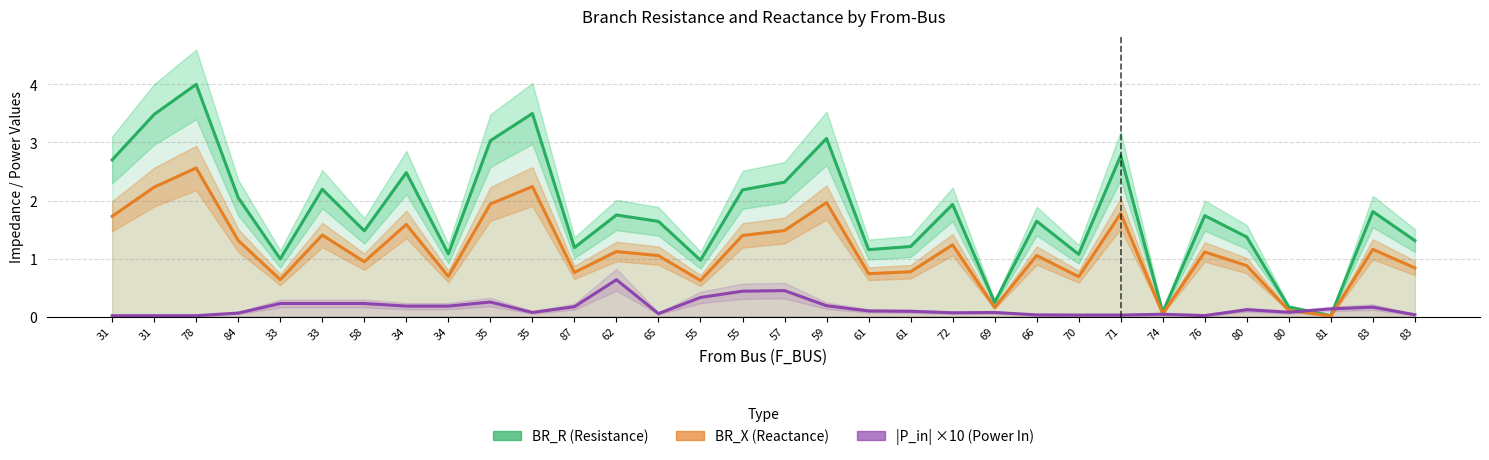

Rank the series by their average value, from highest to lowest.

BR_R (Resistance), BR_X (Reactance), |P_in| ×10 (Power In)